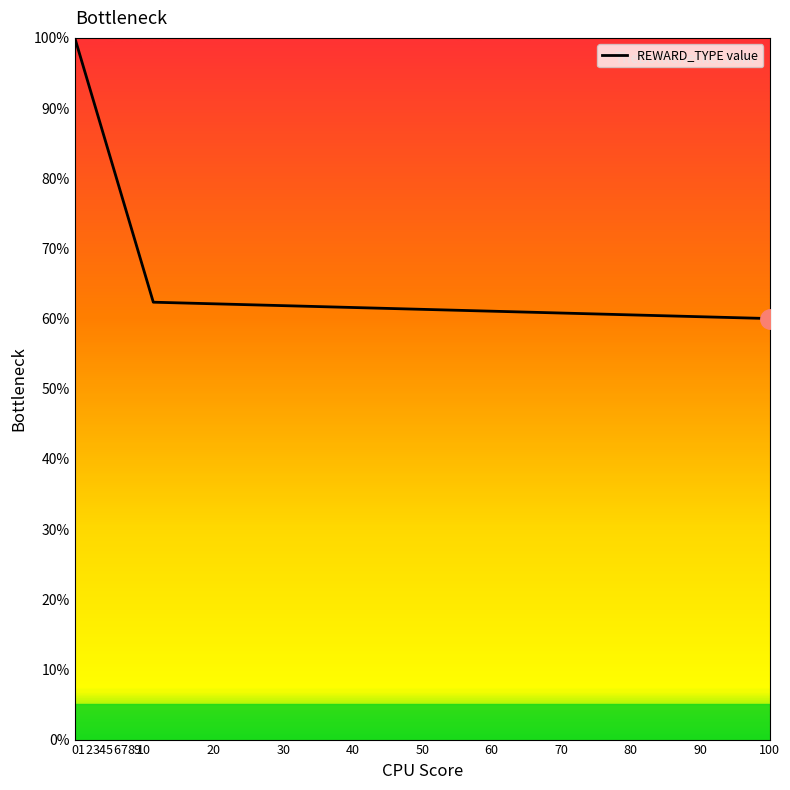

What is the minimum value shown in the chart?

60.0